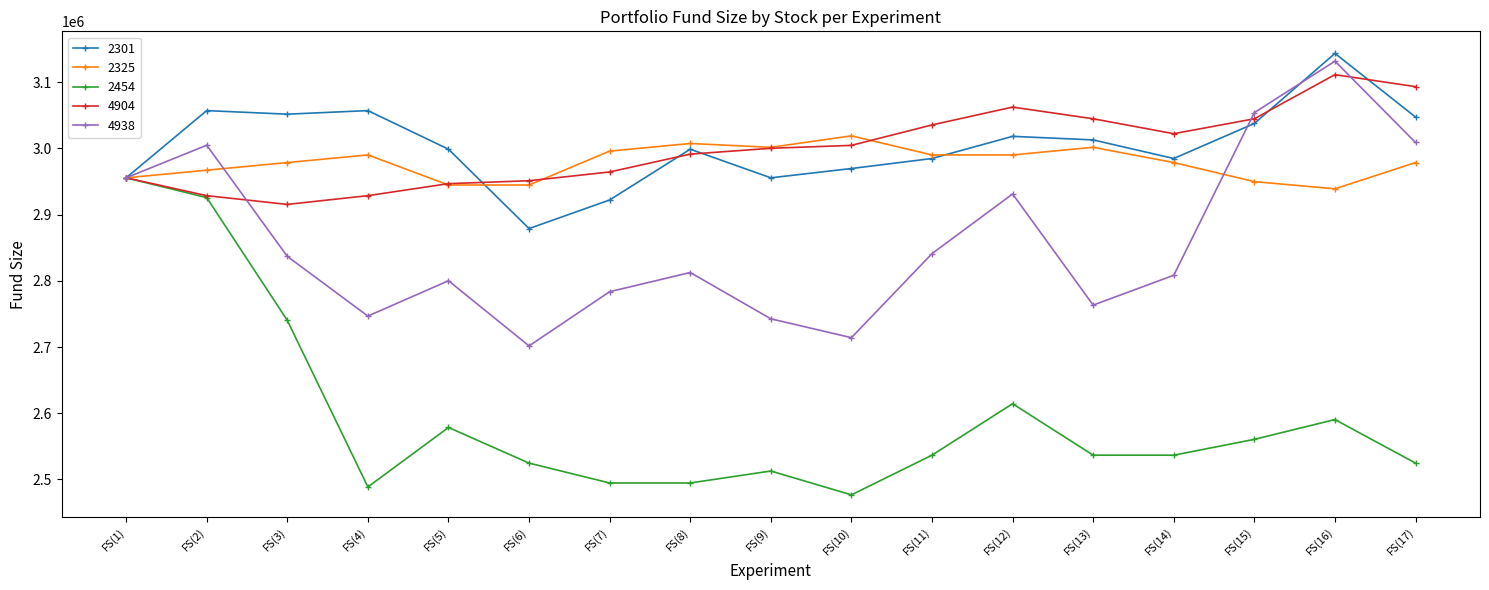

Reading right to left, list all the values displayed in this chart.

2301: FS(17)=3047429	FS(16)=3143549	FS(15)=3037709	FS(14)=2984789	FS(13)=3012869	FS(12)=3018269	FS(11)=2984789	FS(10)=2969669	FS(9)=2955629	FS(8)=2998829	FS(7)=2922149	FS(6)=2878949	FS(5)=2998829	FS(4)=3057149	FS(3)=3051749	FS(2)=3057149	FS(1)=2955629
2325: FS(17)=2978669	FS(16)=2938989	FS(15)=2949869	FS(14)=2978669	FS(13)=3001709	FS(12)=2990189	FS(11)=2990189	FS(10)=3018989	FS(9)=3001709	FS(8)=3007469	FS(7)=2995949	FS(6)=2944749	FS(5)=2944749	FS(4)=2990189	FS(3)=2978669	FS(2)=2967149	FS(1)=2955629
2454: FS(17)=2524679	FS(16)=2590459	FS(15)=2560559	FS(14)=2536639	FS(13)=2536639	FS(12)=2614379	FS(11)=2536639	FS(10)=2476709	FS(9)=2512719	FS(8)=2494649	FS(7)=2494649	FS(6)=2524679	FS(5)=2578499	FS(4)=2488669	FS(3)=2740219	FS(2)=2925729	FS(1)=2955629
4904: FS(17)=3093319	FS(16)=3111449	FS(15)=3044809	FS(14)=3022269	FS(13)=3044809	FS(12)=3062449	FS(11)=3035499	FS(10)=3004629	FS(9)=3000219	FS(8)=2991399	FS(7)=2964449	FS(6)=2951219	FS(5)=2946809	FS(4)=2928679	FS(3)=2915449	FS(2)=2928679	FS(1)=2955629
4938: FS(17)=3008989	FS(16)=3131809	FS(15)=3054069	FS(14)=2808429	FS(13)=2763349	FS(12)=2931249	FS(11)=2841089	FS(10)=2714129	FS(9)=2742649	FS(8)=2812569	FS(7)=2783589	FS(6)=2701709	FS(5)=2800149	FS(4)=2746789	FS(3)=2836949	FS(2)=3004849	FS(1)=2955629